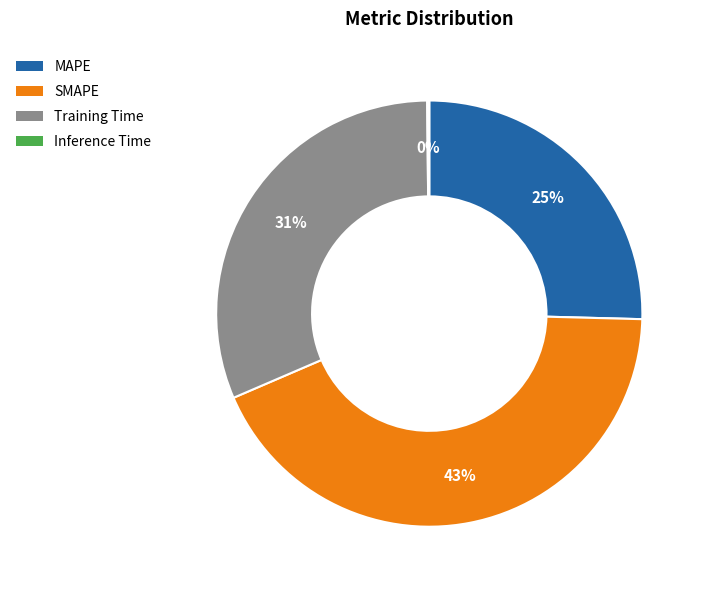

What percentage is the Training Time slice, to the nearest percent?

31%